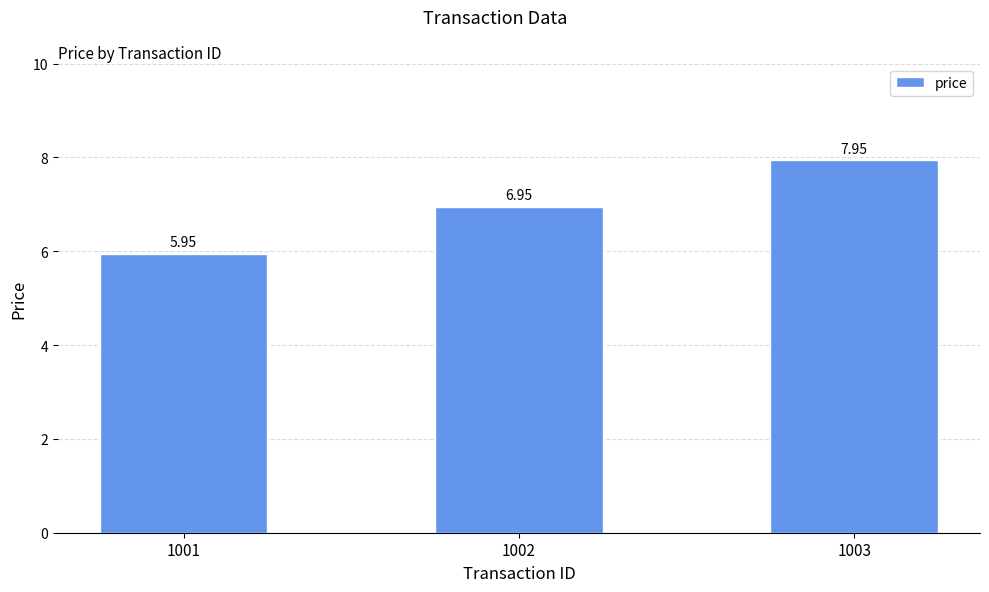

Rank the categories by value from lowest to highest.

1001, 1002, 1003